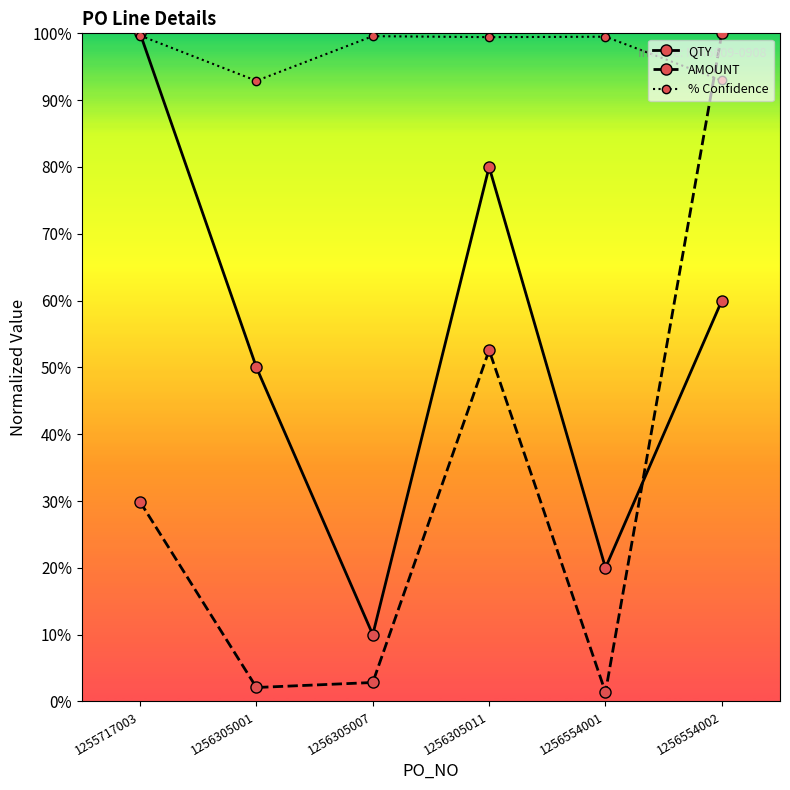

Is this an area chart (filled region under the line)?

No